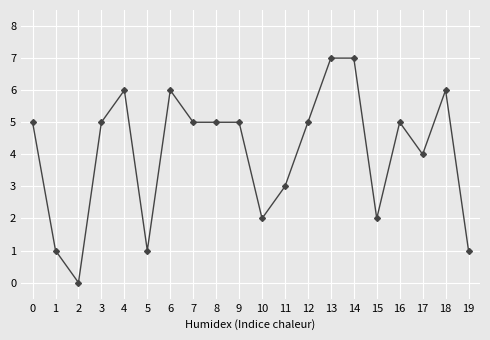

What is the average value?

4